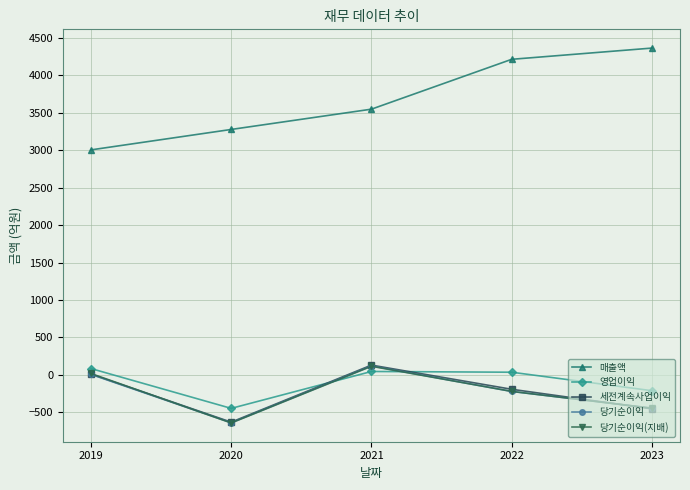

At which category does 당기순이익(지배) reach its first local peak?

2021